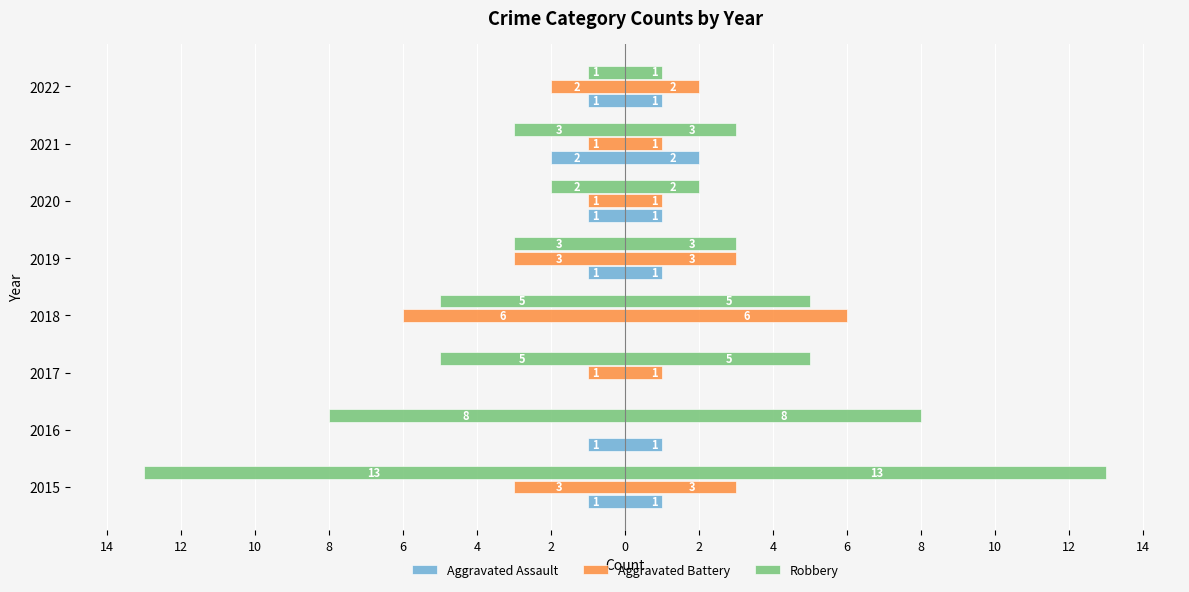

How many Aggravated Assault values are between -1 and 0?

7